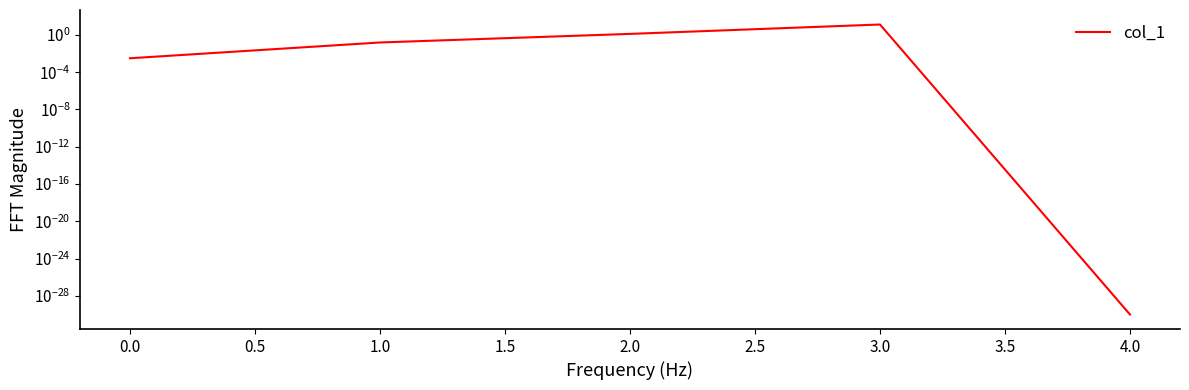

Which has a higher value, 1.0 or 3.0?

3.0